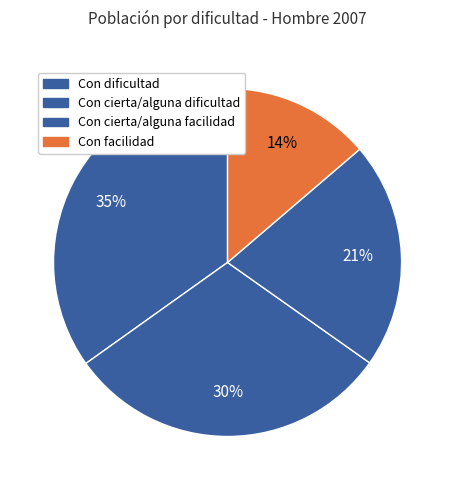

What is the smallest slice in the pie chart?

Con facilidad